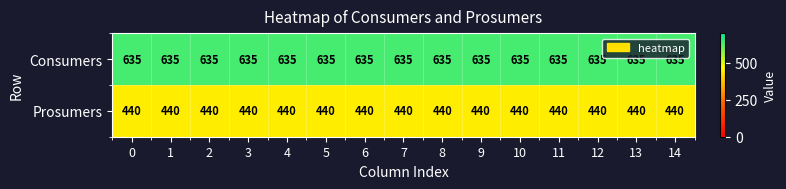

Rank the series by their maximum value, from highest to lowest.

Consumers, Prosumers